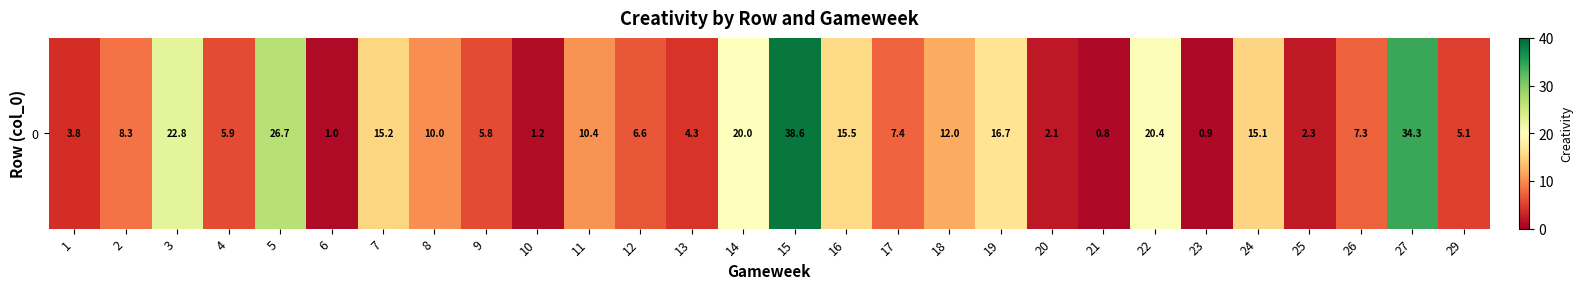

How many series are shown in this chart?

1